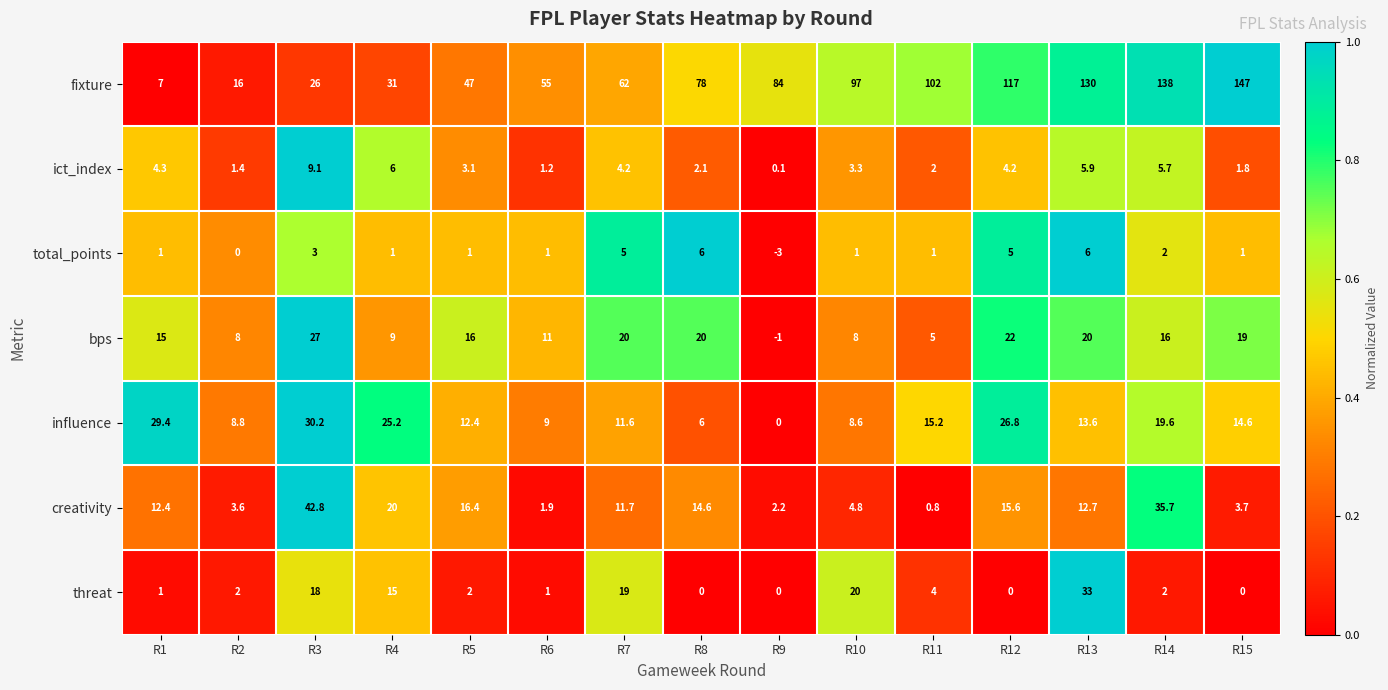

What is the minimum value for fixture?

7.0